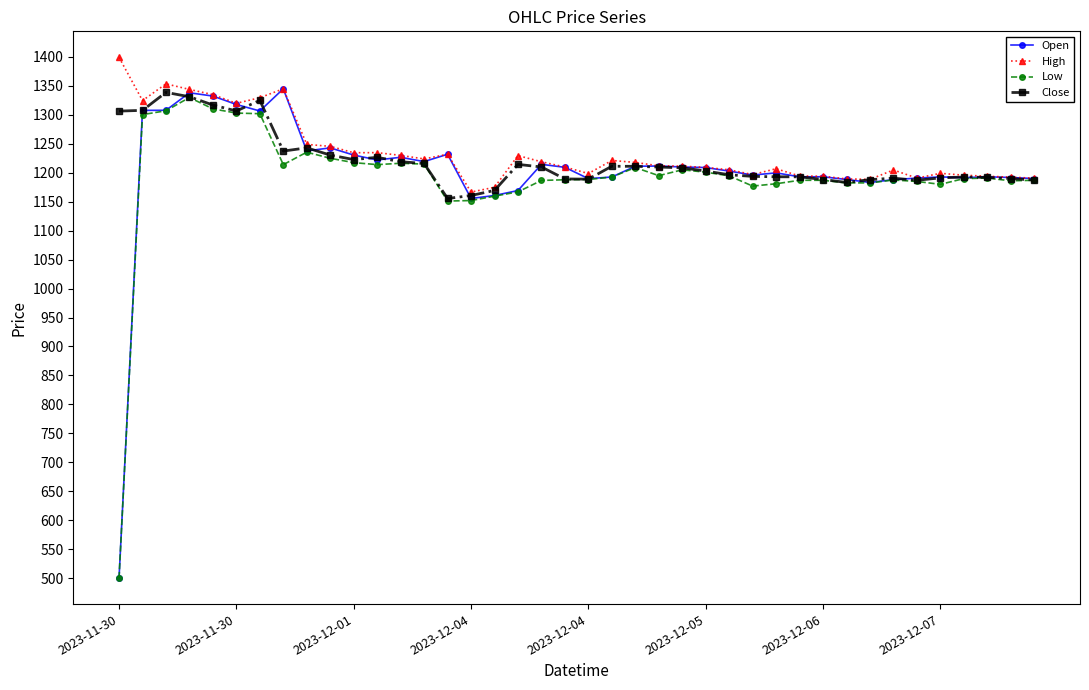

Which series has the largest total across all categories?

High